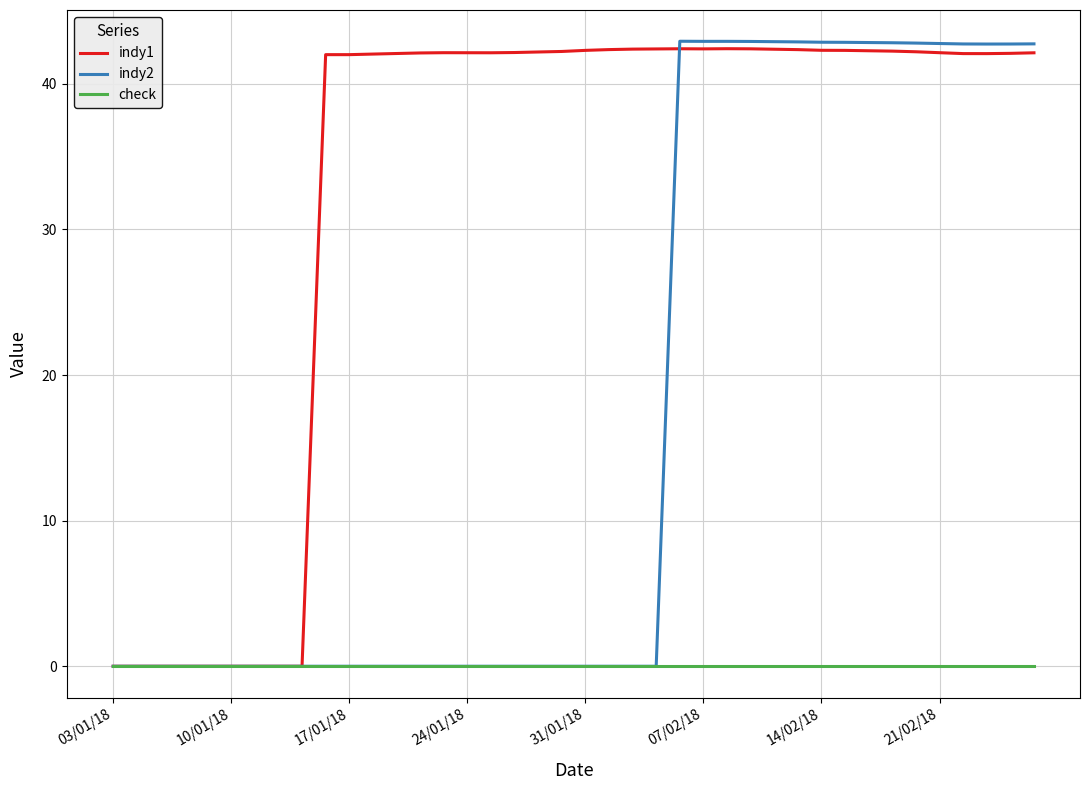

What is the highest value of the indy1 series?

42.4